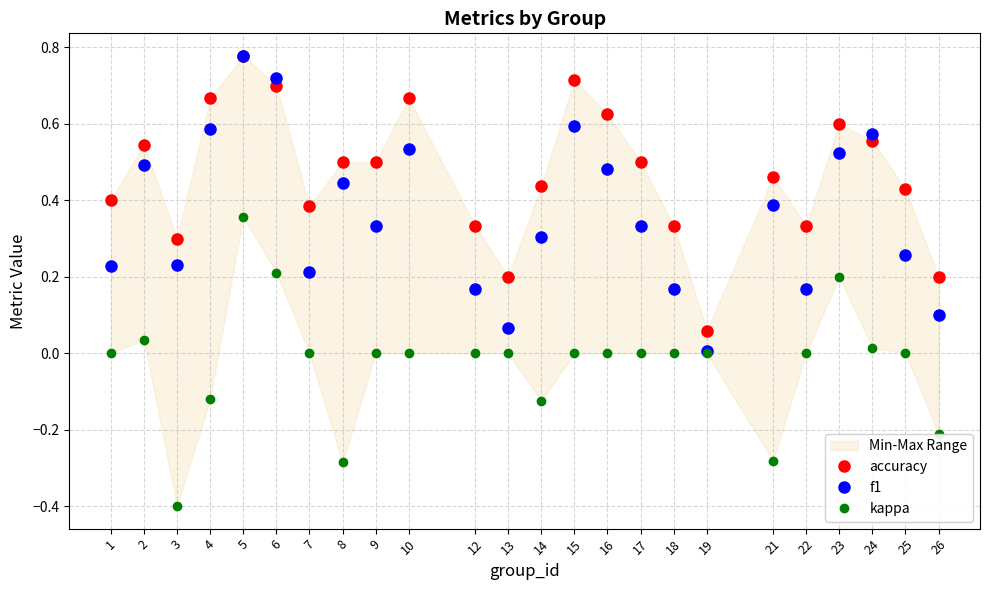

Reading left to right, list all the values displayed in this chart.

accuracy: 0.4	0.5	0.3	0.7	0.8	0.7	0.4	0.5	0.5	0.7	0.3	0.2	0.4	0.7	0.6	0.5	0.3	0.1	0.5	0.3	0.6	0.6	0.4	0.2
f1: 0.2	0.5	0.2	0.6	0.8	0.7	0.2	0.4	0.3	0.5	0.2	0.1	0.3	0.6	0.5	0.3	0.2	0.0	0.4	0.2	0.5	0.6	0.3	0.1
kappa: 0.0	0.0	-0.4	-0.1	0.4	0.2	0.0	-0.3	0.0	0.0	0.0	0.0	-0.1	0.0	0.0	0.0	0.0	0.0	-0.3	0.0	0.2	0.0	0.0	-0.2